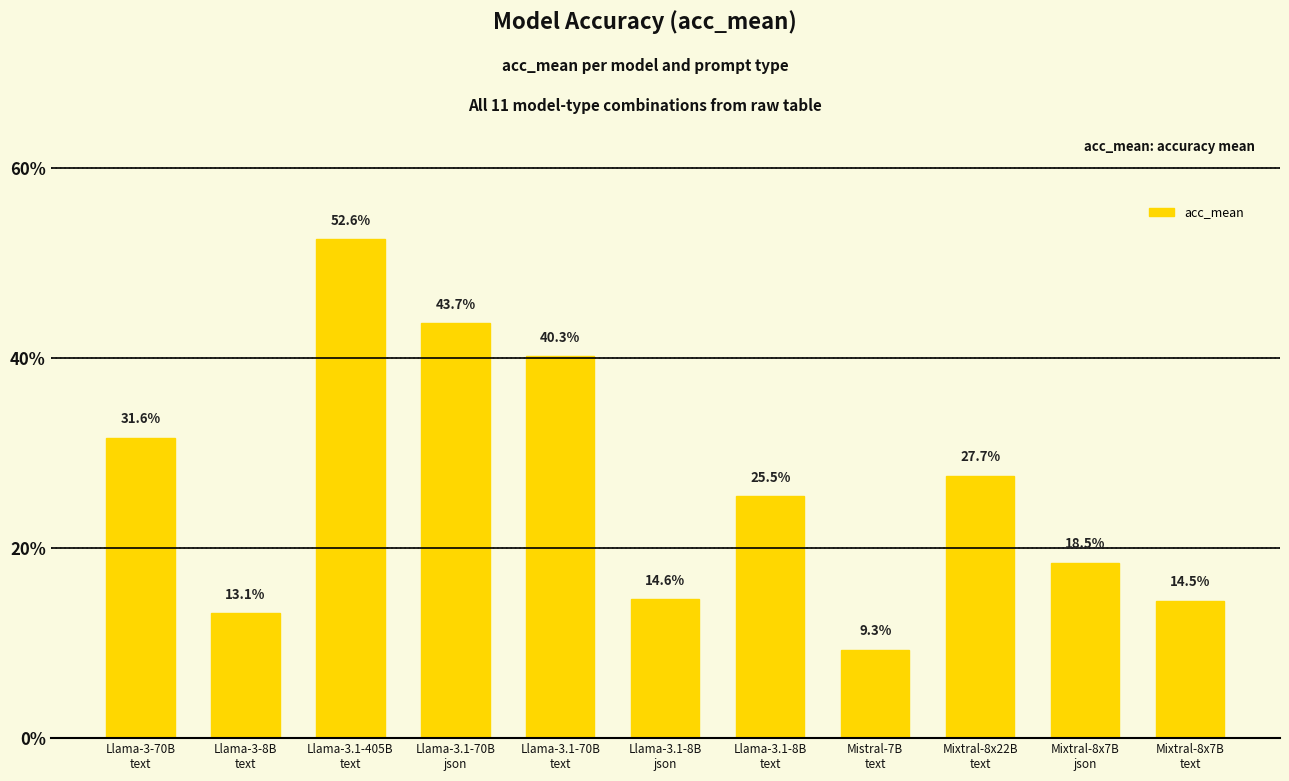

Are the bars horizontal?

No